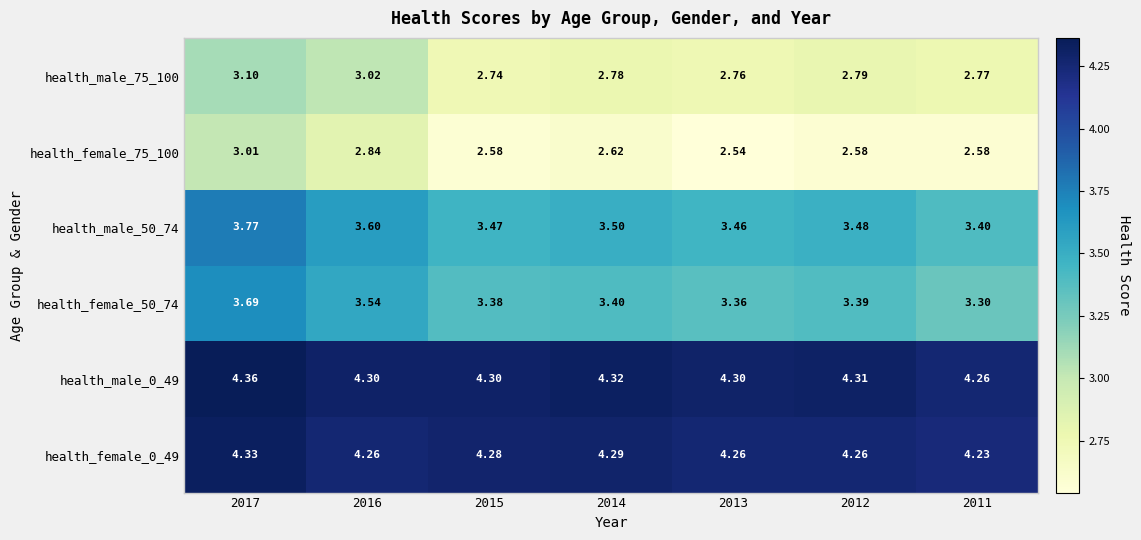

What is the difference between the highest and lowest values at 2011?

1.7